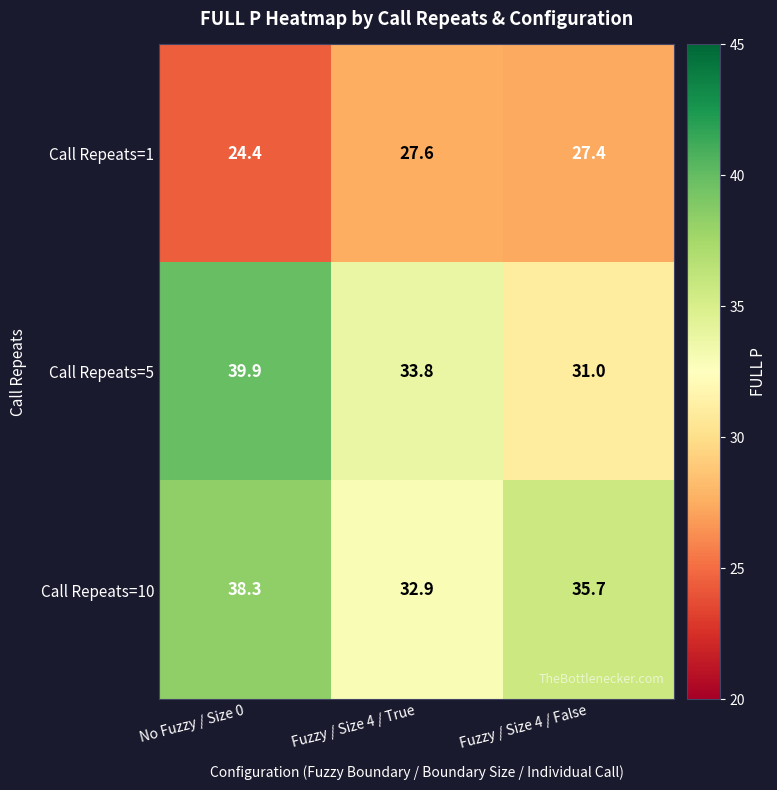

Is it true that Call Repeats=5 equals 20.8 at No Fuzzy / Size 0?

False